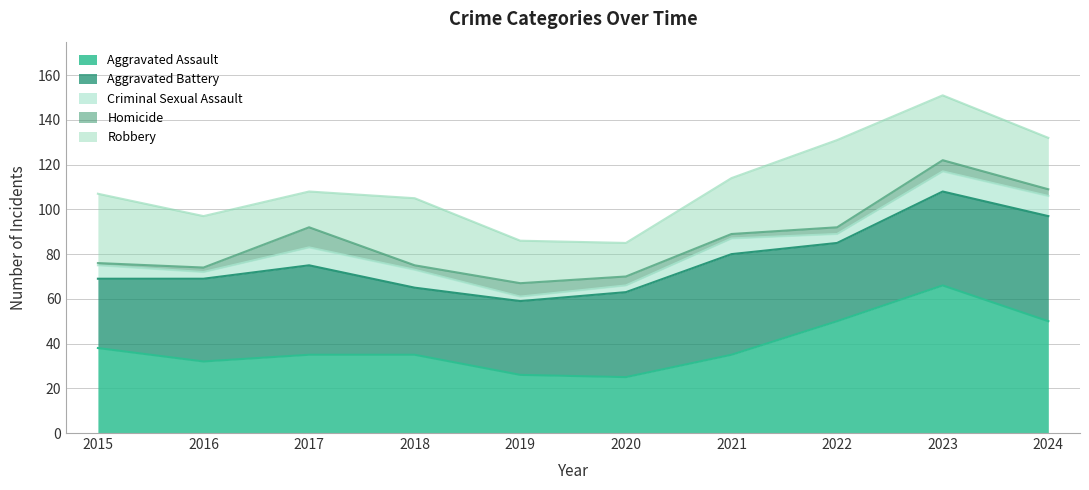

Does the chart have visible grid lines?

Yes